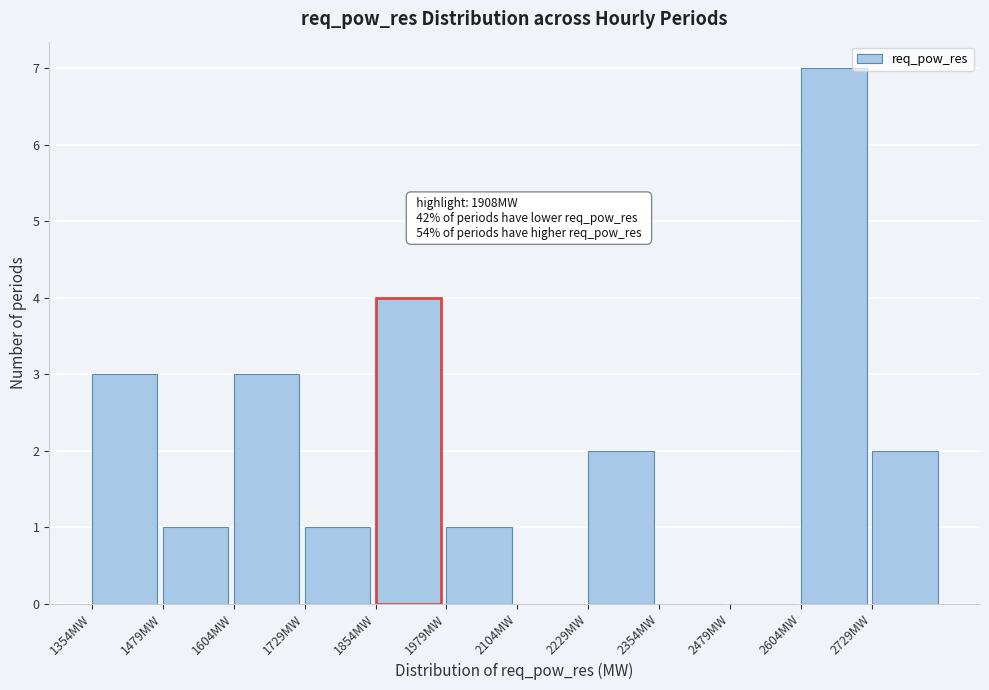

Which range on the x-axis has the tallest bar?

2600 to 2720